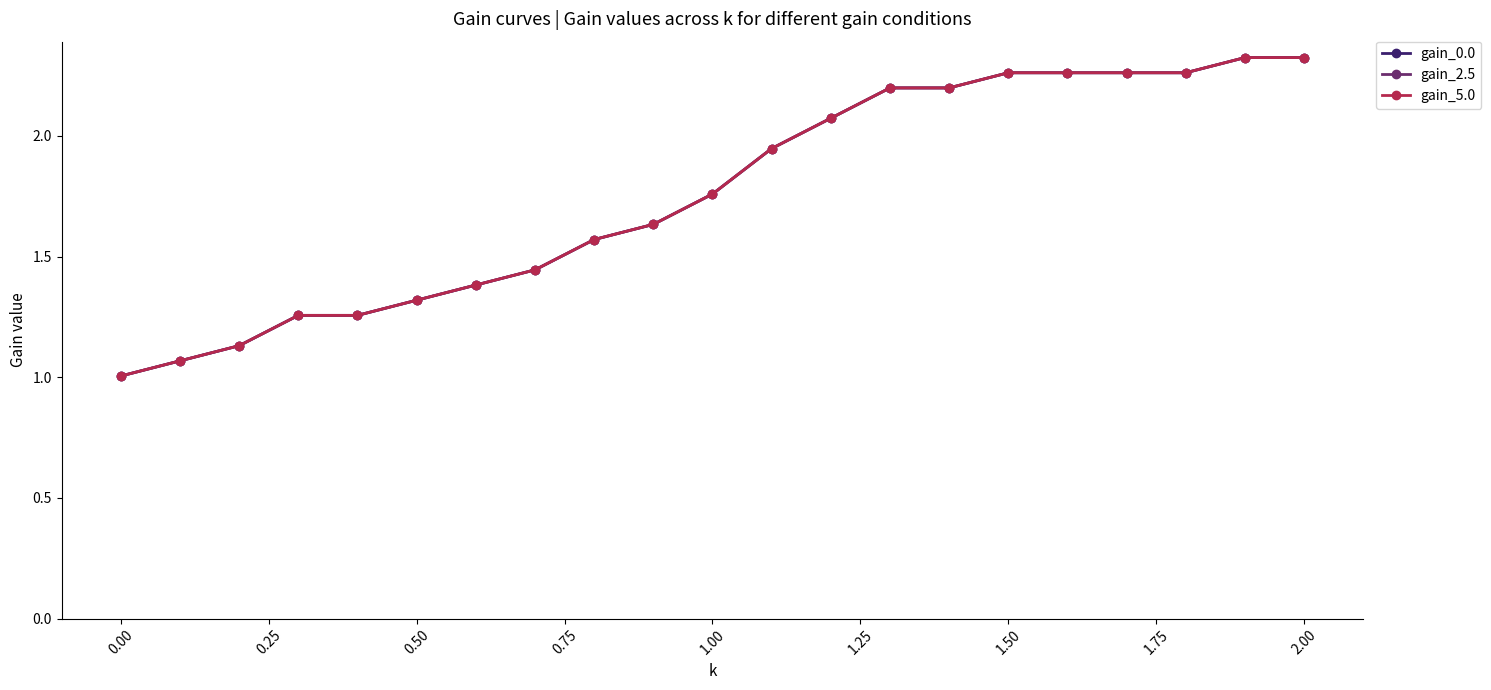

What is the difference between the second highest and second lowest values in the gain_0.0 series?

1.3